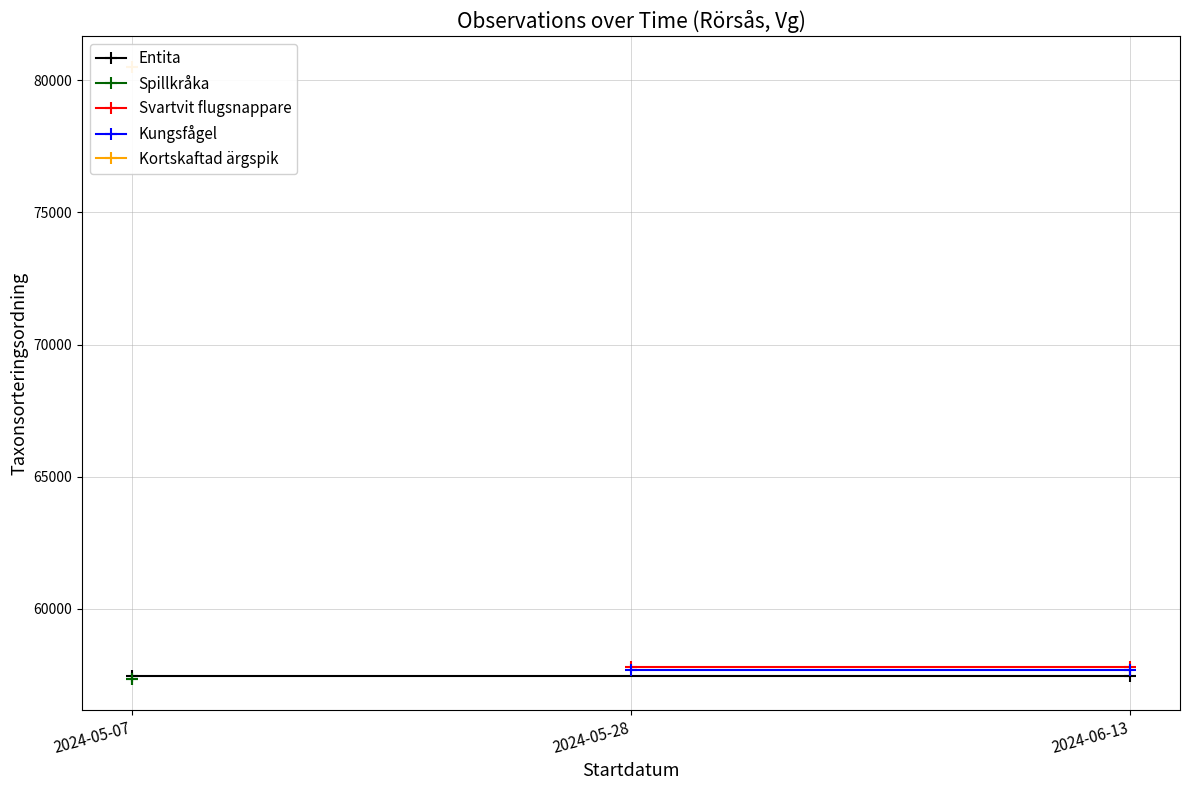

The value of Svartvit flugsnappare at 2024-06-13 is 28664. True or false?

False